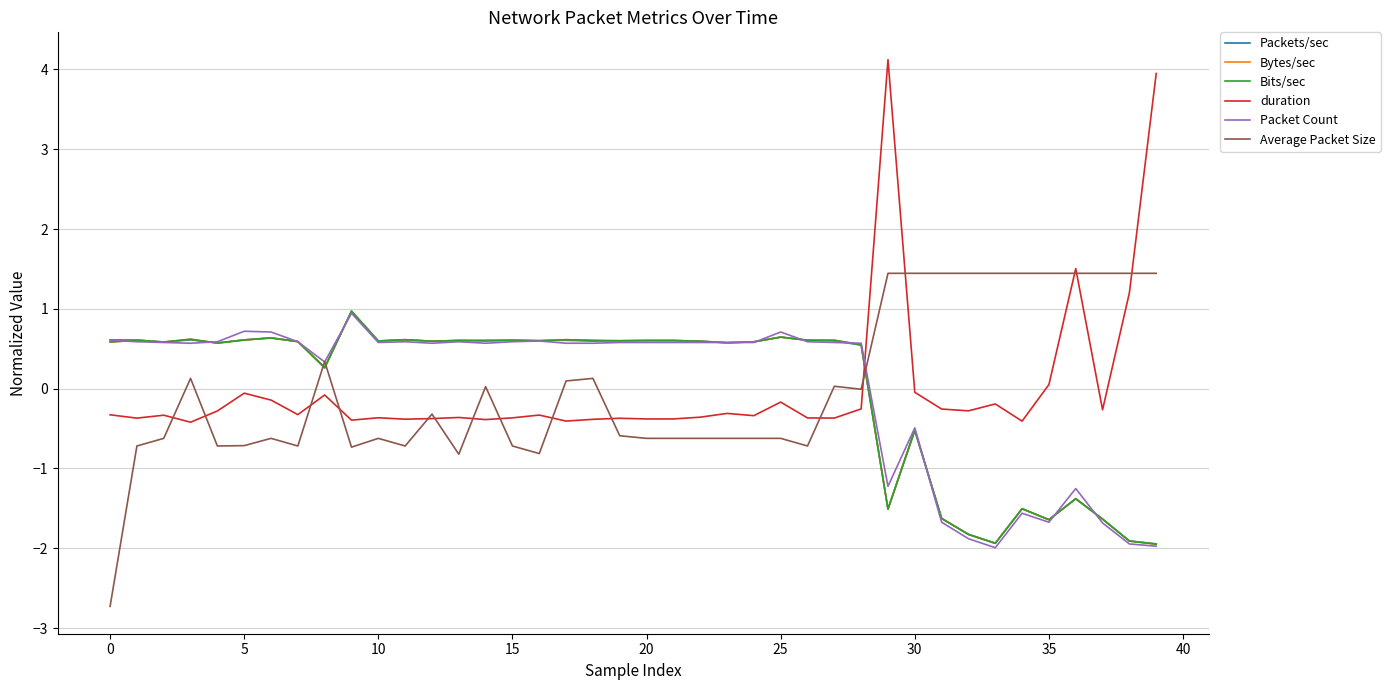

After their last crossing, which series has the higher values: Average Packet Size or Packets/sec?

Average Packet Size